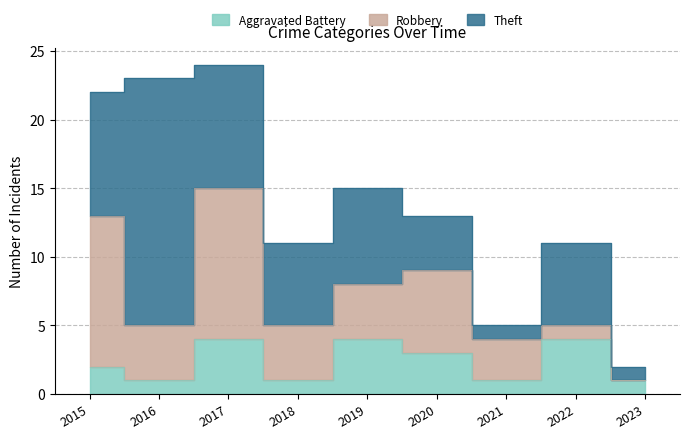

At 2020, list the series in order from largest to smallest.

Robbery, Theft, Aggravated Battery